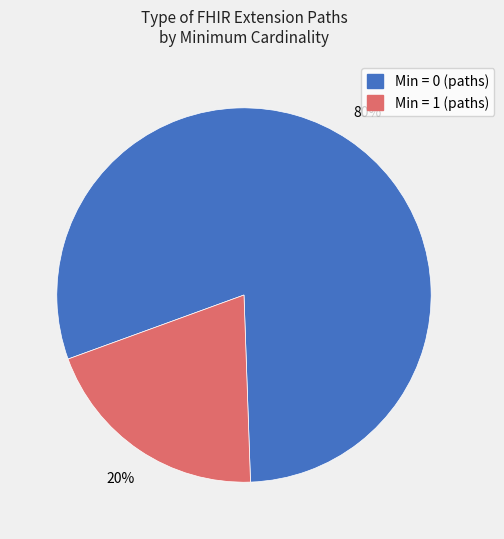

Does any single category account for the majority?

Yes